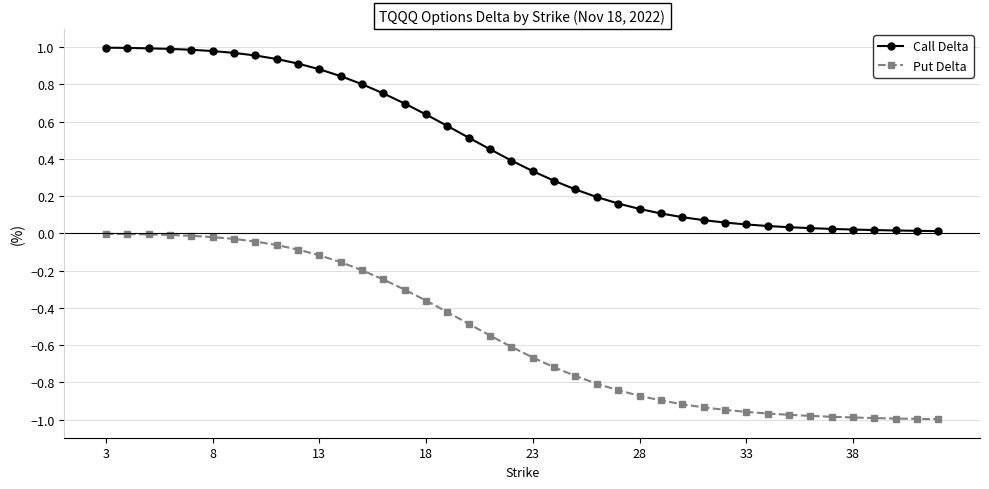

True or false: Call Delta and Put Delta cross at least once.

False